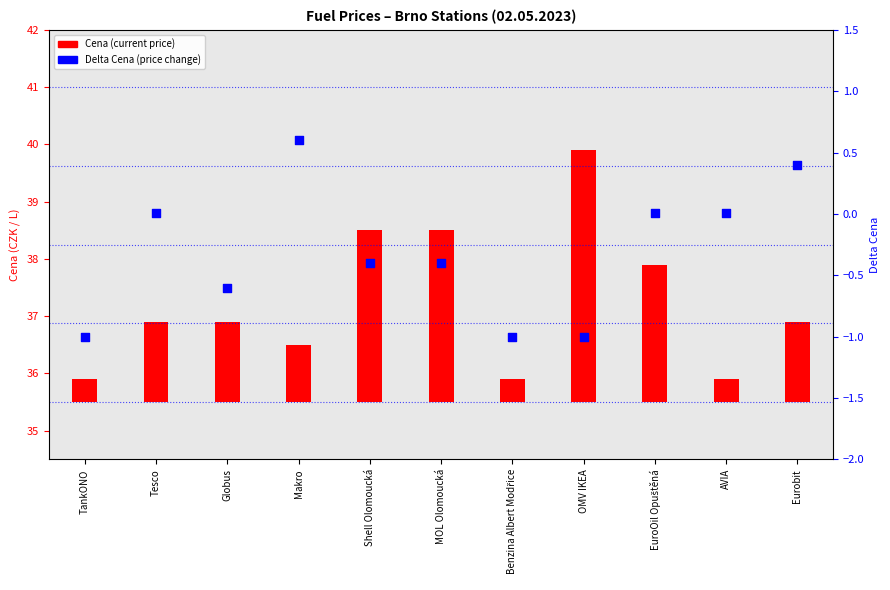

Which series has the largest total across all categories?

Cena (current price)